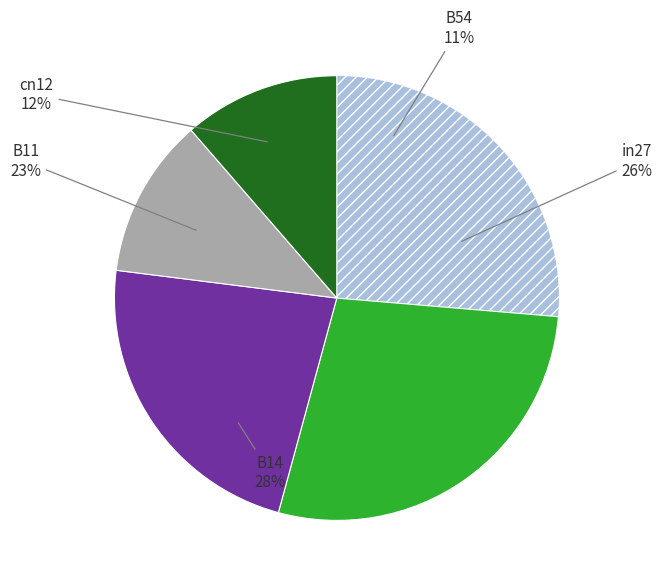

How many slices are in this pie chart?

5